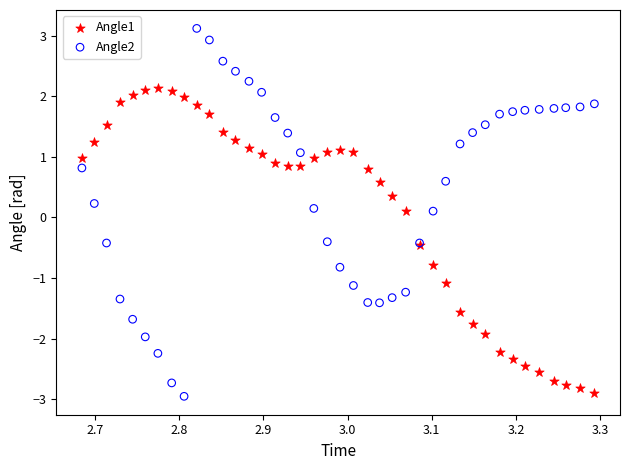

Which series has the widest spread of Y values?

Angle2